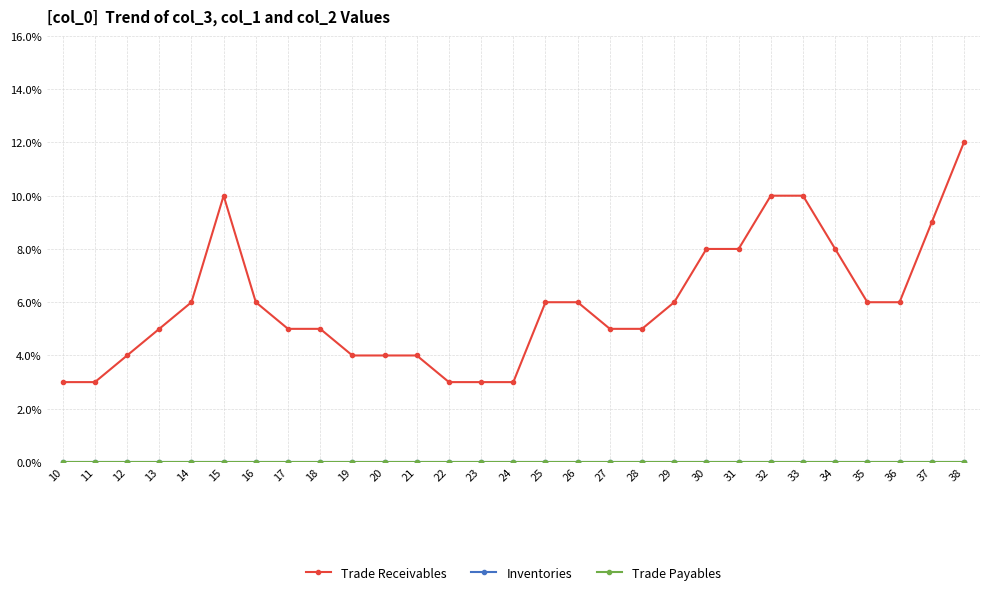

Is this an area chart (filled region under the line)?

No